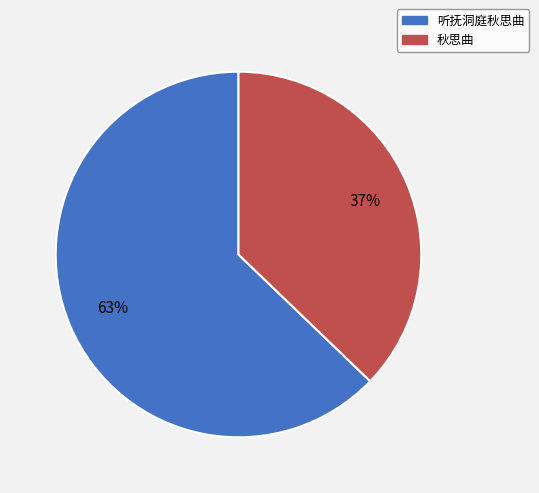

Is 秋思曲 the majority of the pie?

No